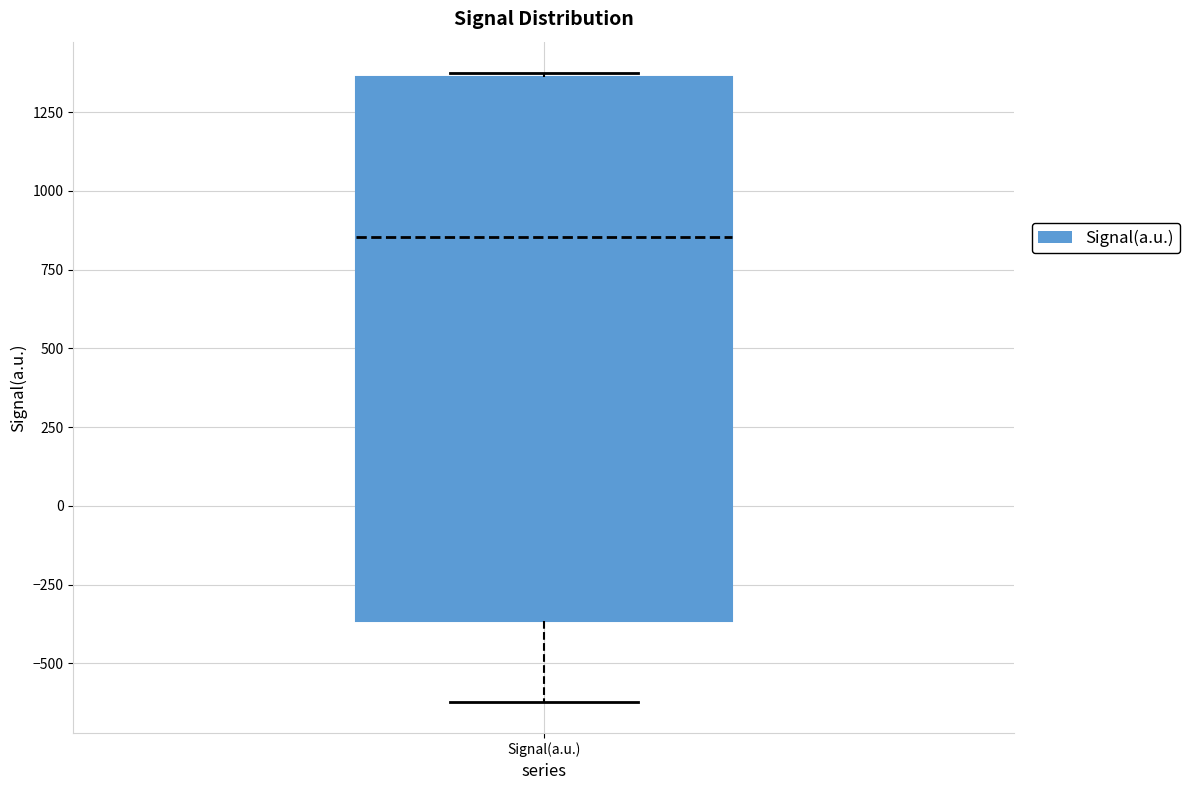

Where is the lower edge of the box for Signal(a.u.) on the y-axis? The values are not printed on the chart, so give them approximately, as read against the axis.

-350